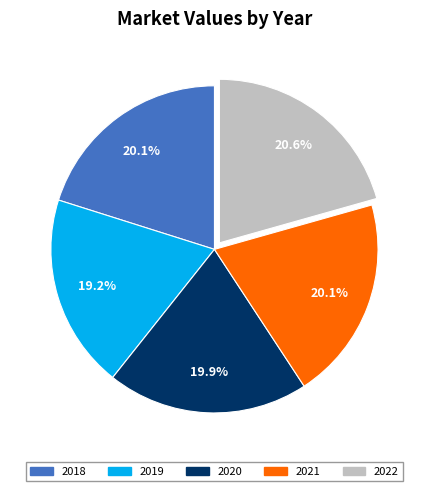

Which has a higher value, 2019 or 2018?

2018